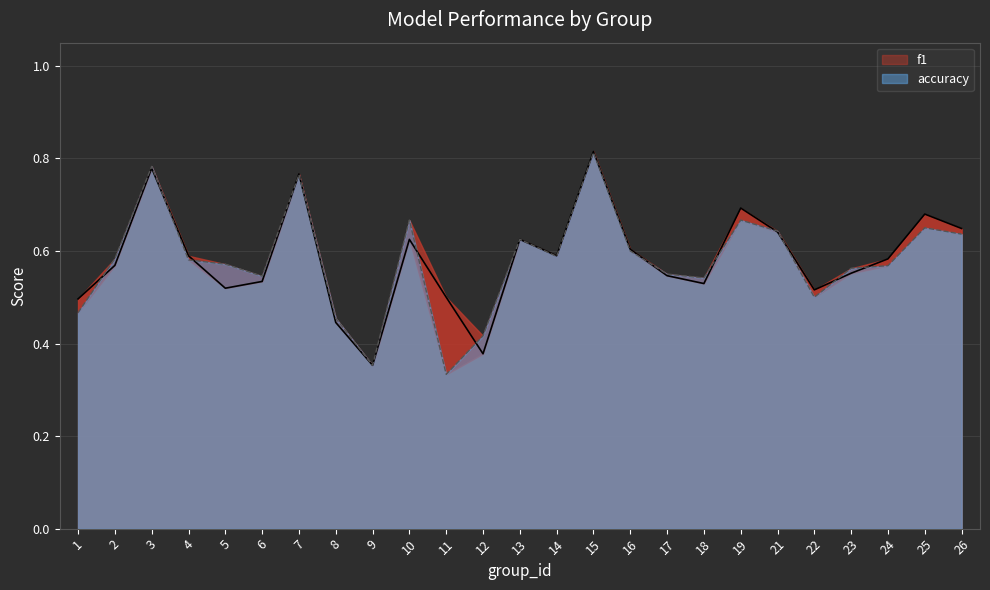

Is it true that f1 equals 0.6 at 26?

True